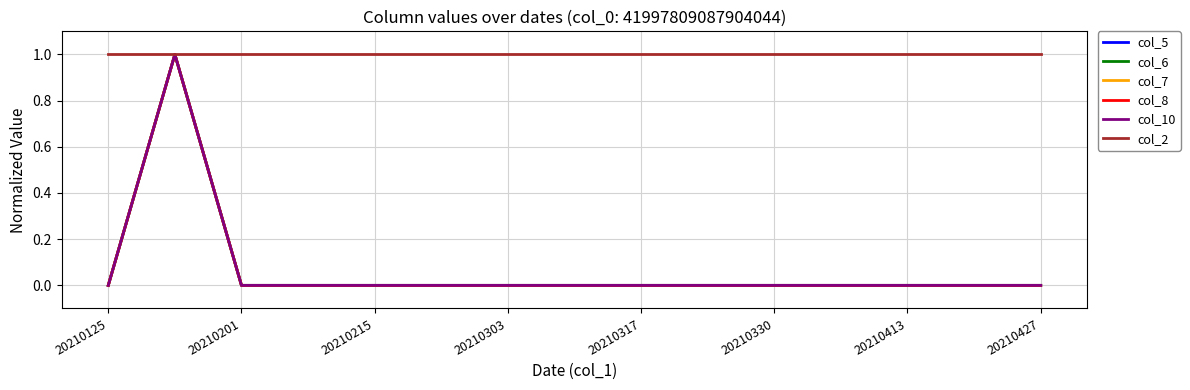

Does the chart display data point markers on the line(s)?

No